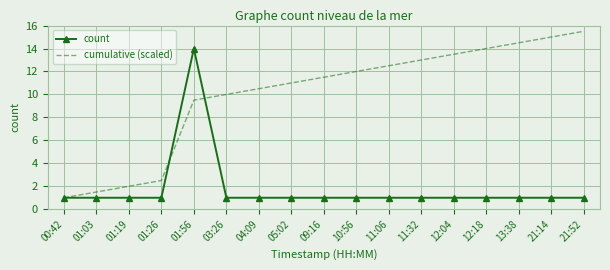

What is the difference between the highest and lowest values at 12:04?

12.5